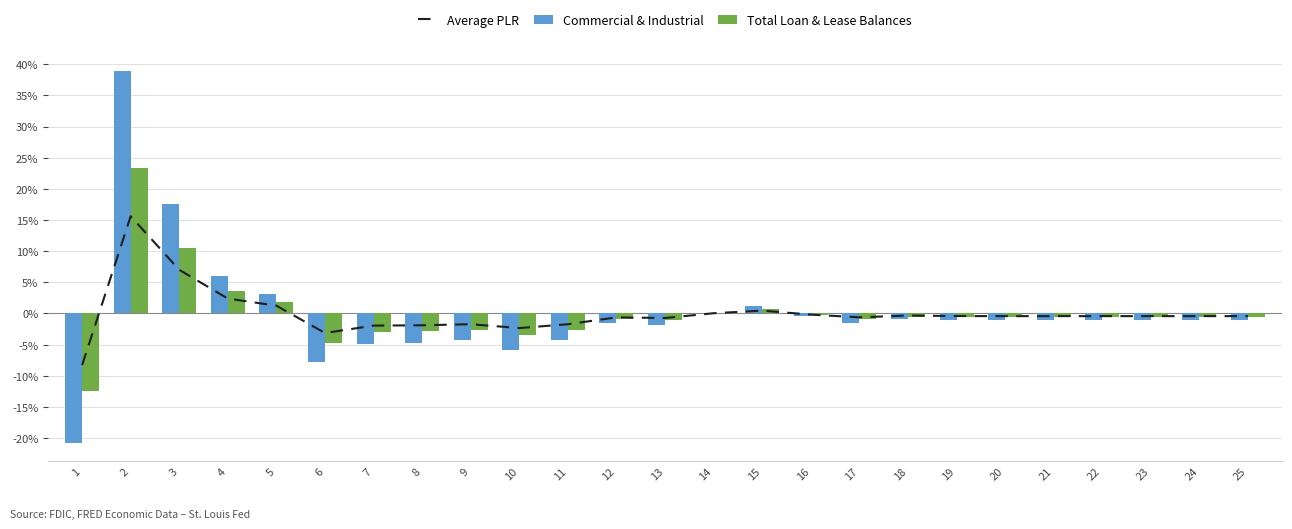

List the labels in order of Commercial & Industrial value, largest first.

2, 3, 4, 5, 15, 14, 16, 18, 19, 20, 21, 22, 23, 24, 25, 17, 12, 13, 9, 11, 8, 7, 10, 6, 1